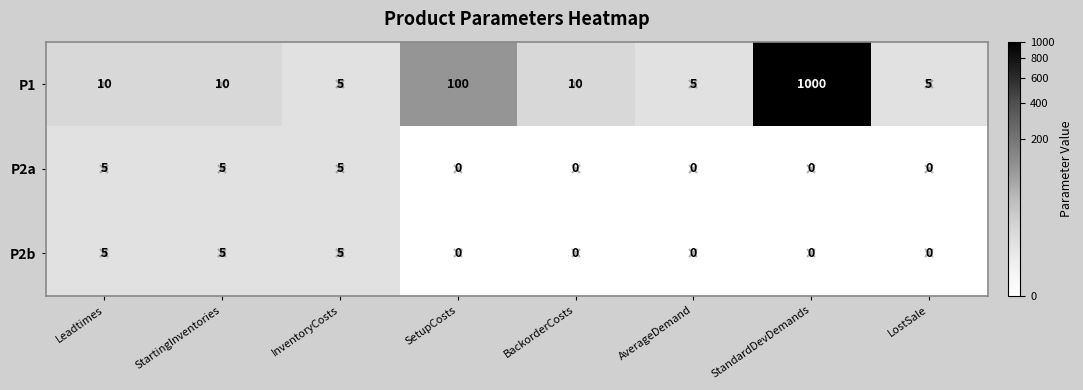

What is the spread (max minus min) of values at LostSale?

5